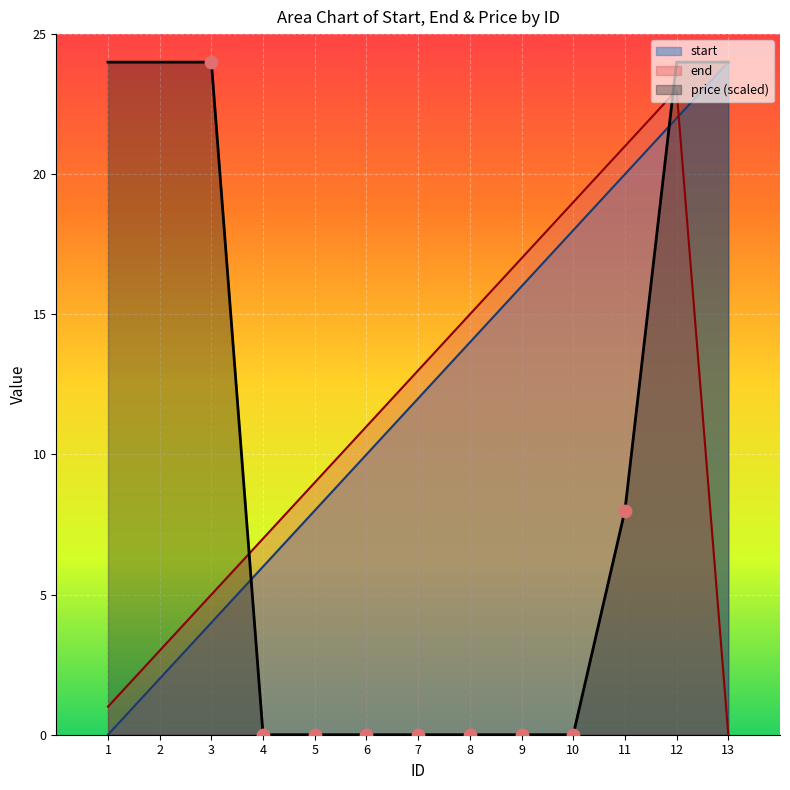

Which series contains the highest Y value?

start